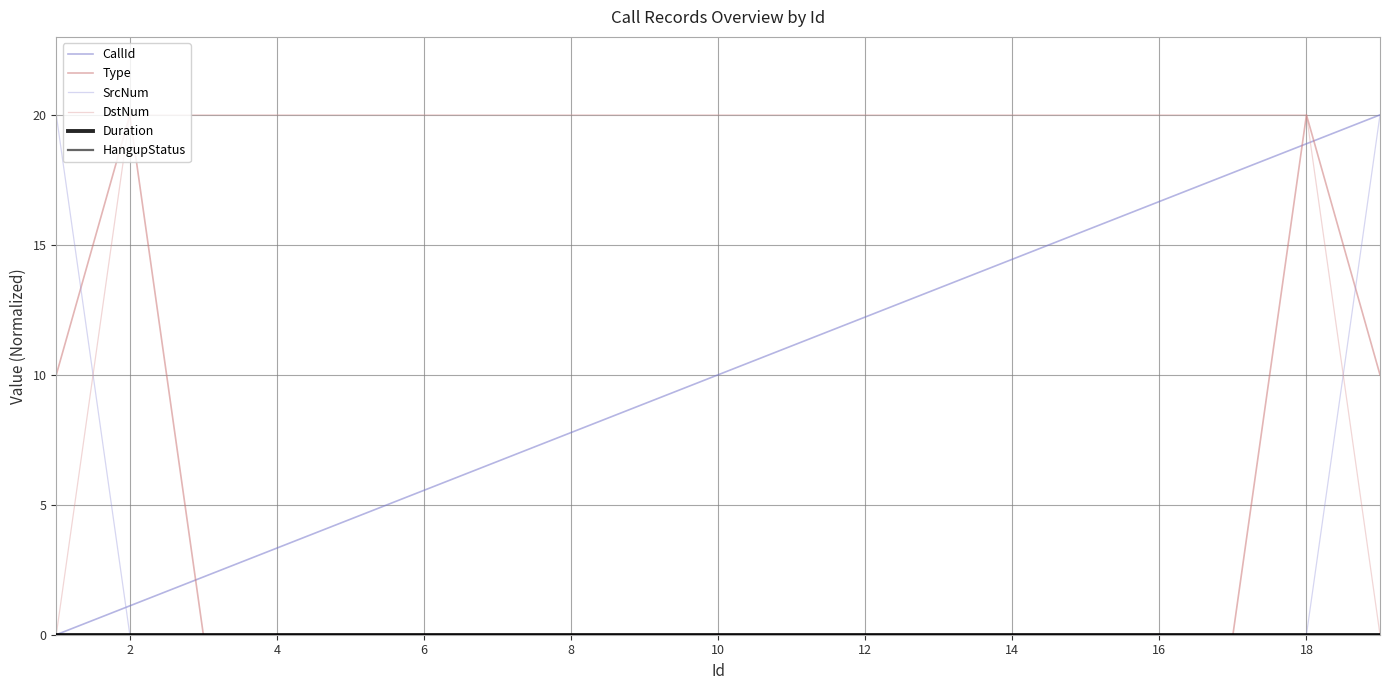

Which series has the largest total across all categories?

DstNum